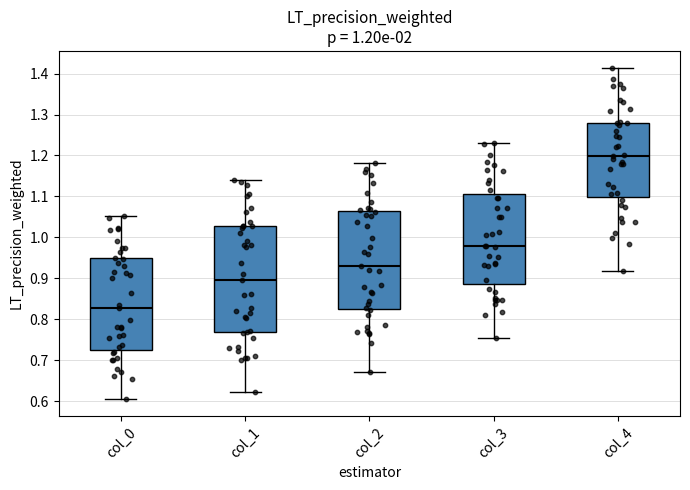

Reading left to right, transcribe this box plot: for each box, give where its median line is, the range the box spans, and where its two whiskers end, as read against the y-axis. The values are not printed on the chart, so give them approximately, as read against the axis.

col_0: median 0.83, box 0.73 to 0.95, whiskers 0.60 to 1.05
col_1: median 0.90, box 0.77 to 1.03, whiskers 0.62 to 1.14
col_2: median 0.93, box 0.83 to 1.06, whiskers 0.67 to 1.18
col_3: median 0.98, box 0.89 to 1.11, whiskers 0.75 to 1.23
col_4: median 1.20, box 1.10 to 1.28, whiskers 0.92 to 1.41